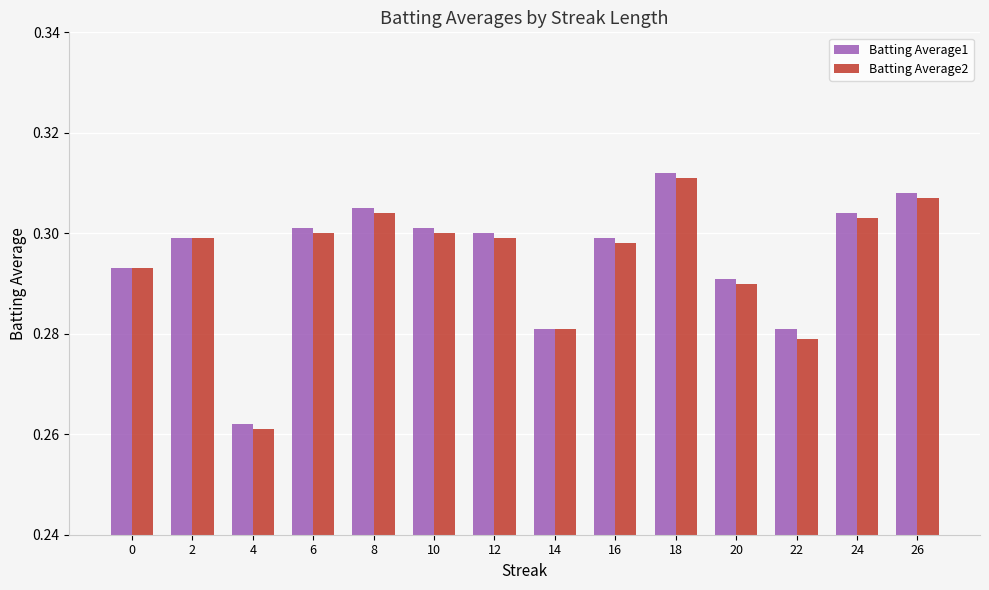

How many groups of bars are there?

14